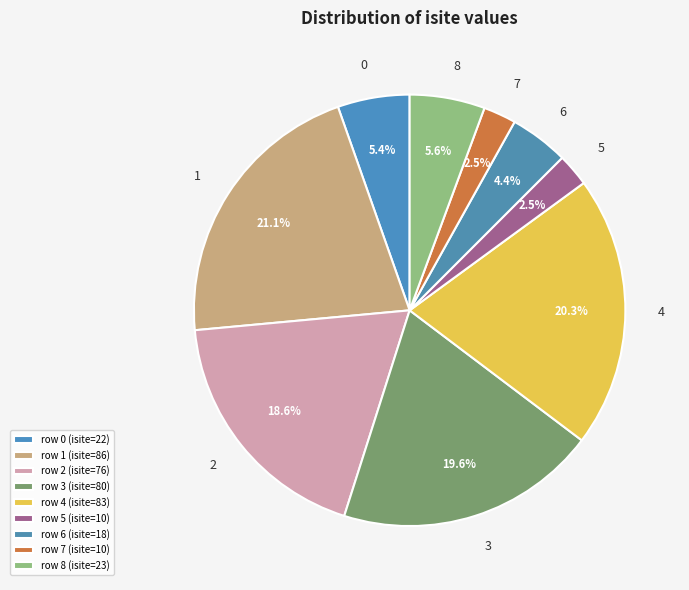

How many segments does this pie chart have?

9